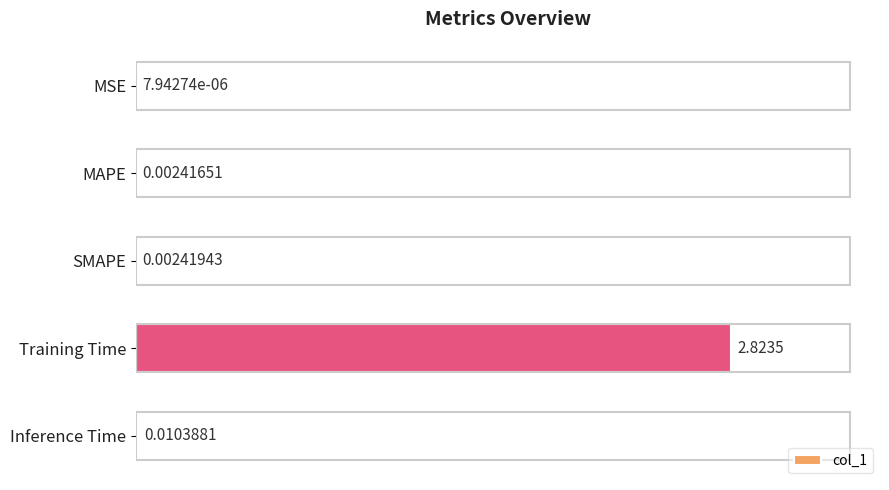

Where is the data nearest to the value 1?

Inference Time